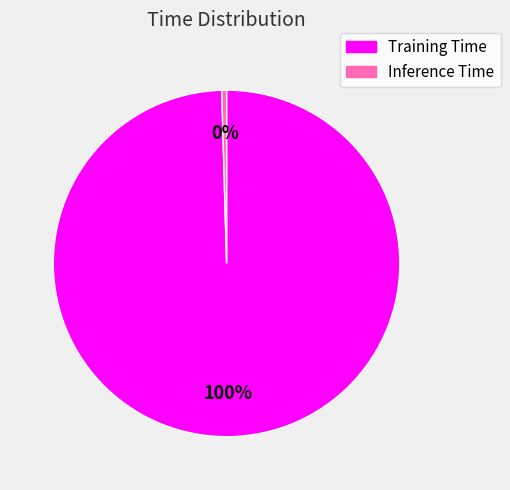

Do Inference Time and Training Time together represent more than half of the pie?

Yes